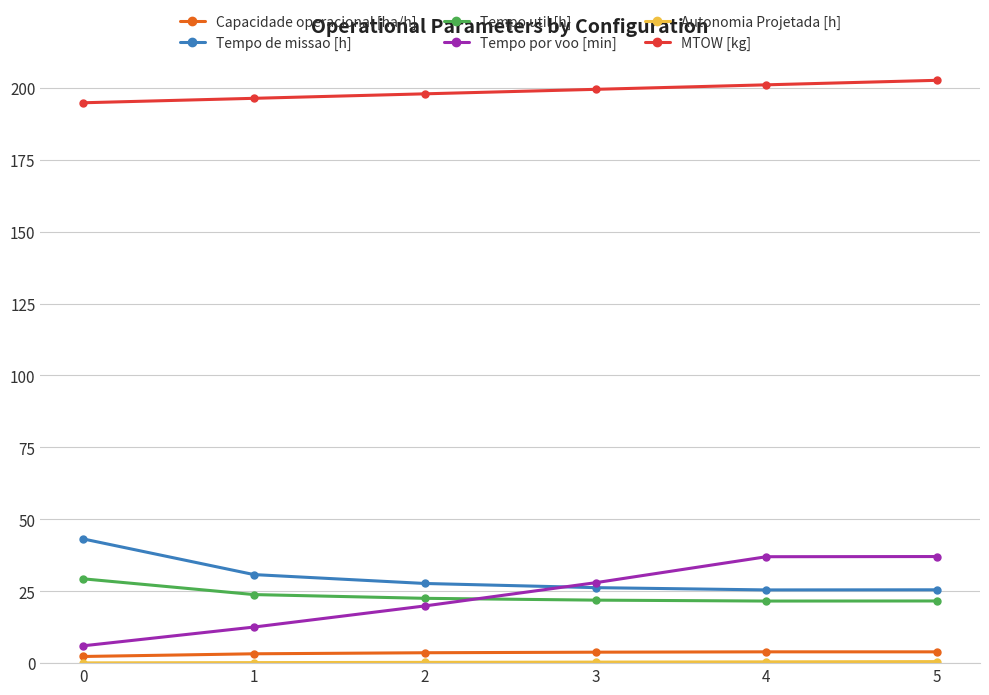

True or false: MTOW [kg] has more than 2 points higher than both neighbors.

False